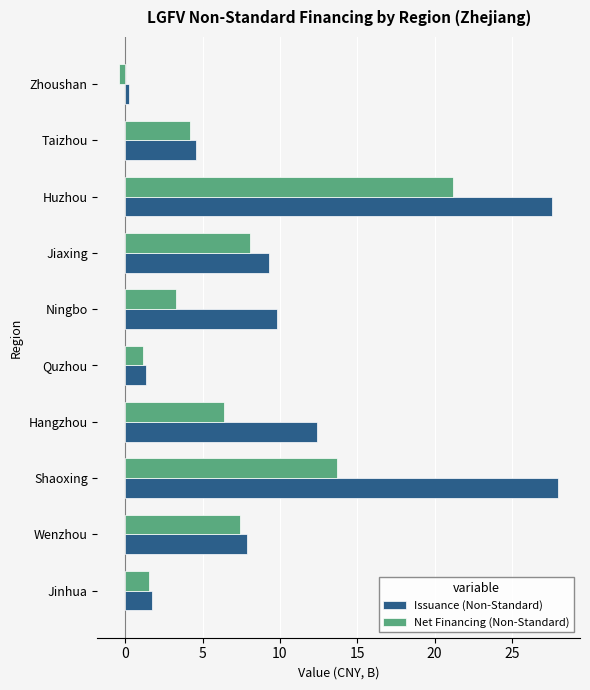

What is the difference between the second highest and second lowest values in the Issuance (Non-Standard) series?

26.3